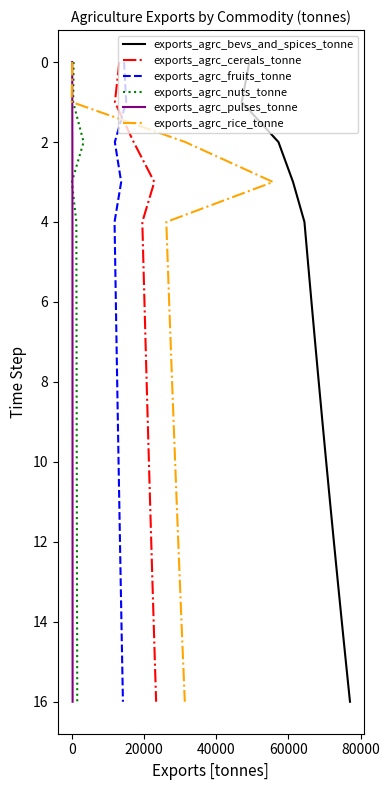

Is this an area chart (filled region under the line)?

No